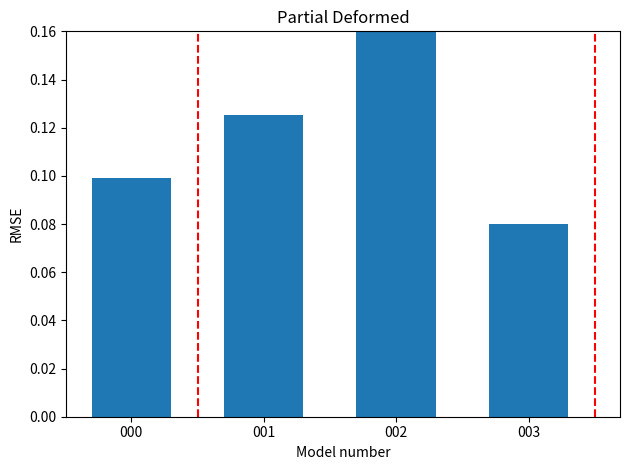

What is the change in value from 000 to 002?

+0.1